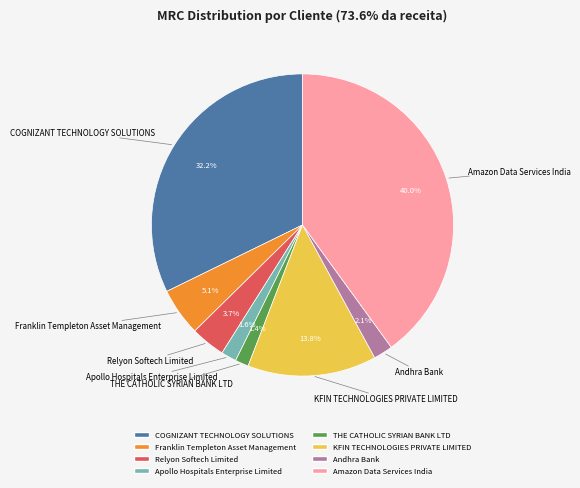

To the nearest percent, what is the average slice percentage?

12%